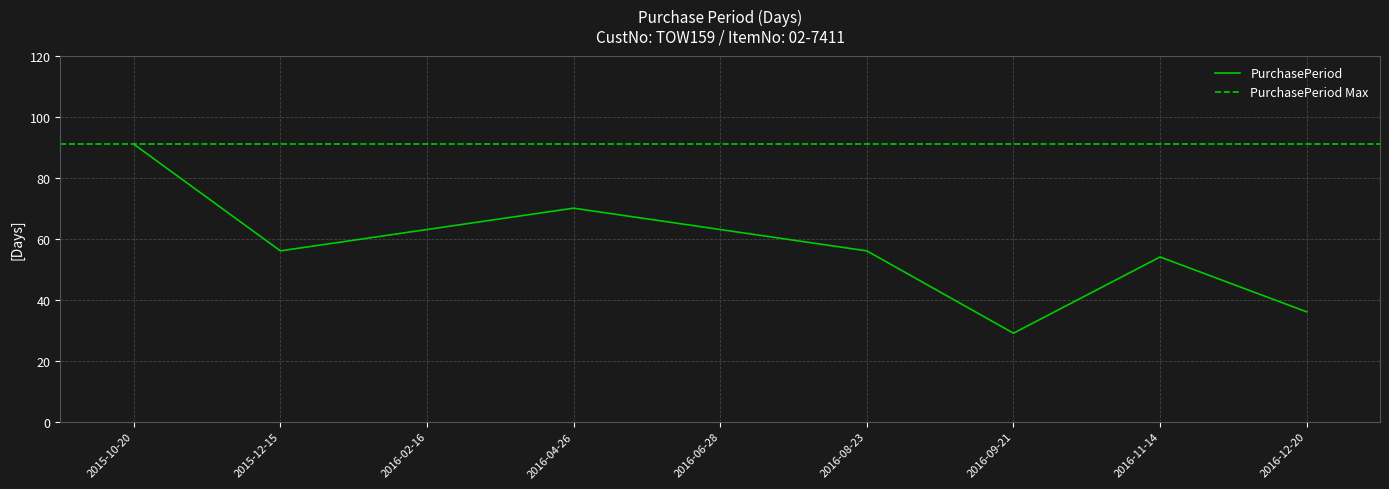

Is it true that the value at 2016-11-14 is 54?

True